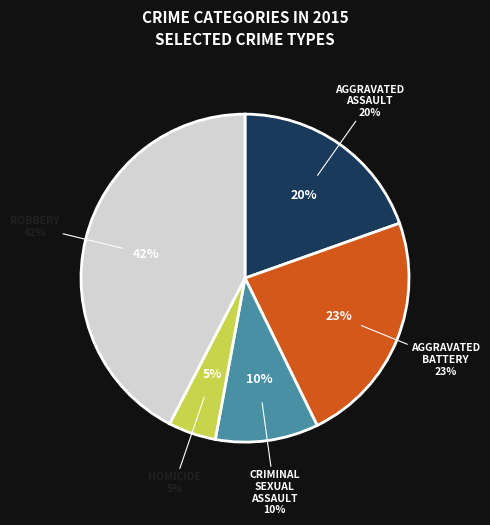

Which category has the biggest portion of the pie?

Robbery